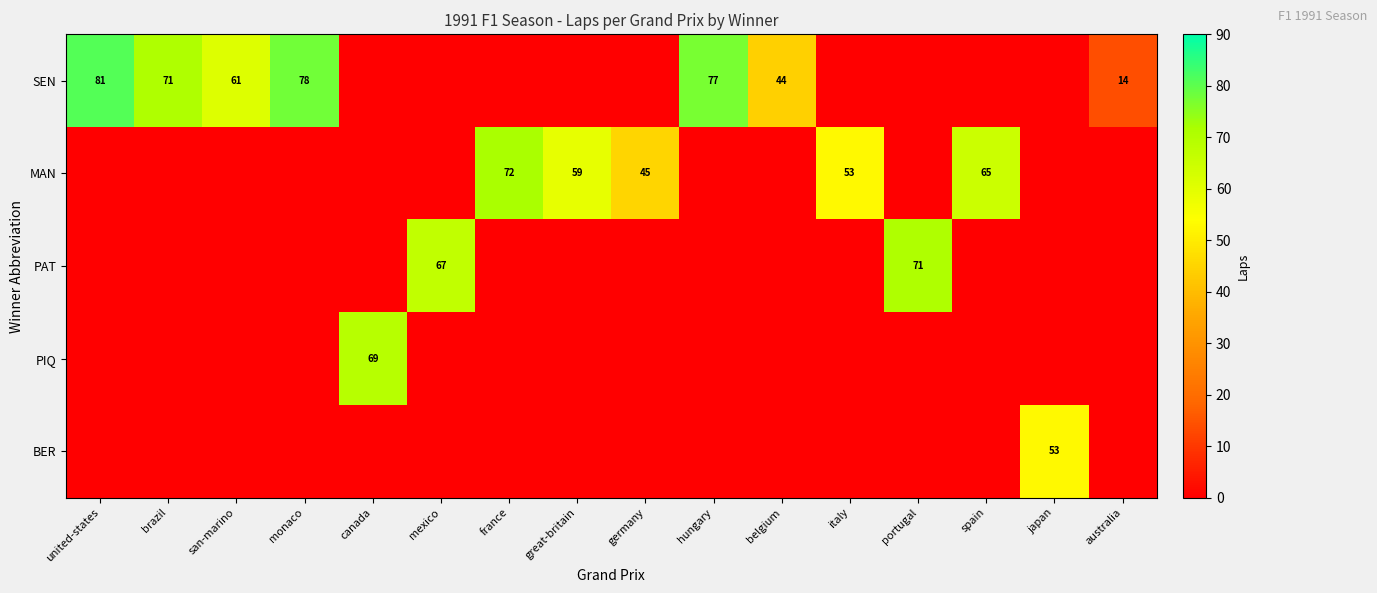

The PAT series shows 26 at portugal. True or false?

False